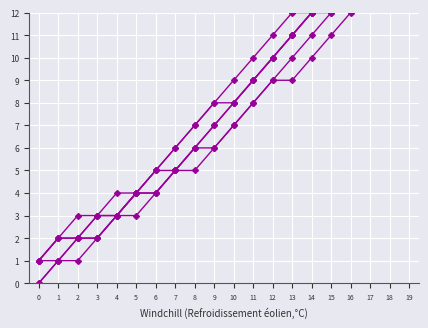

How many lines are shown in the chart?

6